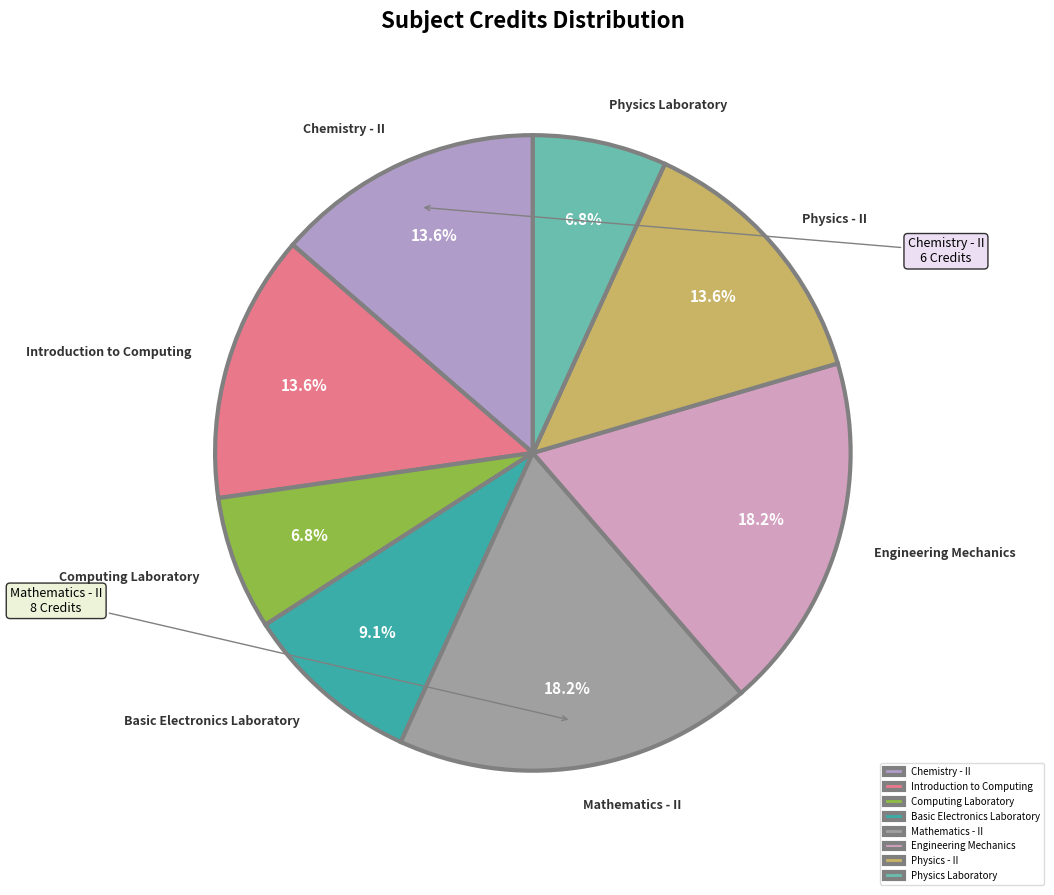

How many segments does this pie chart have?

8